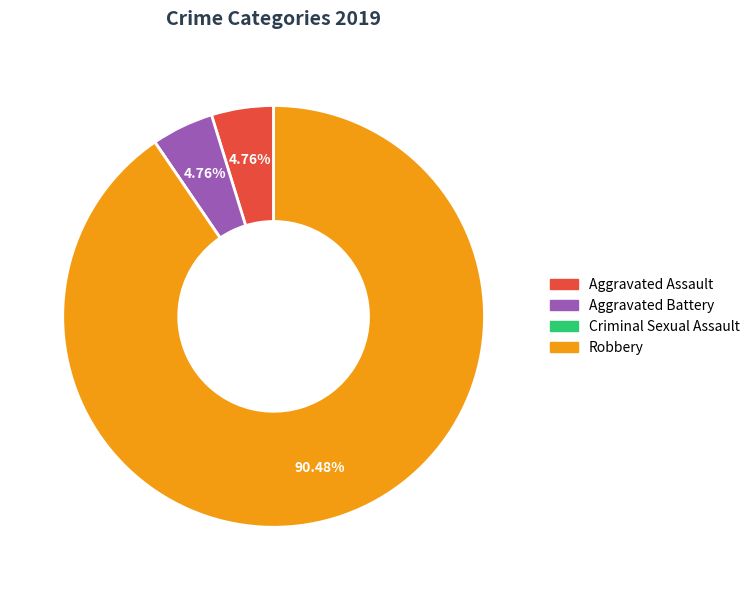

Is there any slice that represents more than half of the pie?

Yes